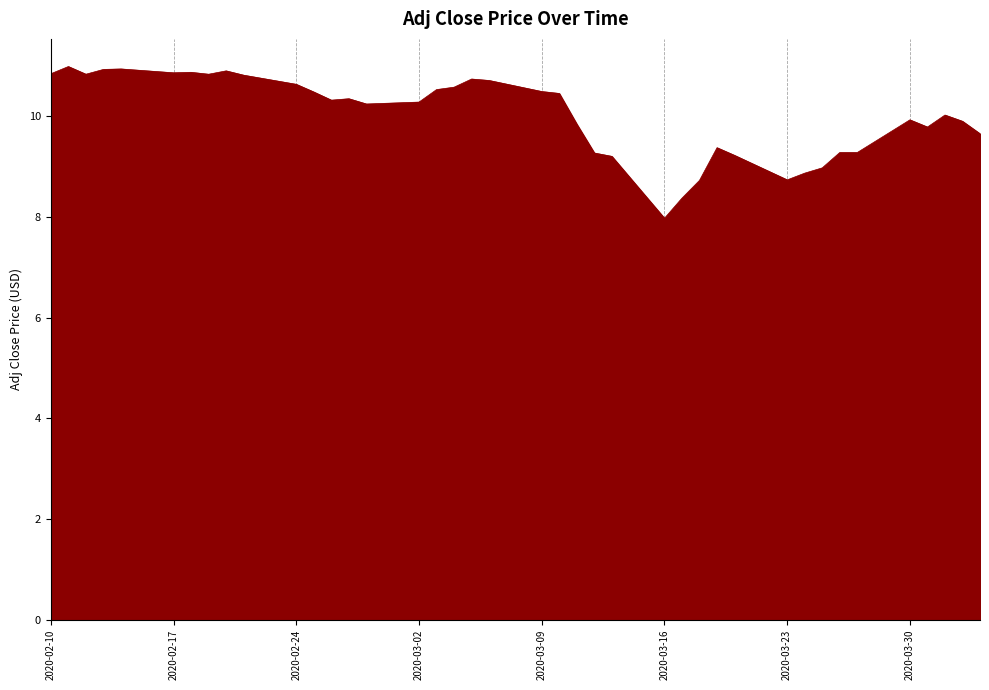

What is the maximum value shown in the chart?

11.0